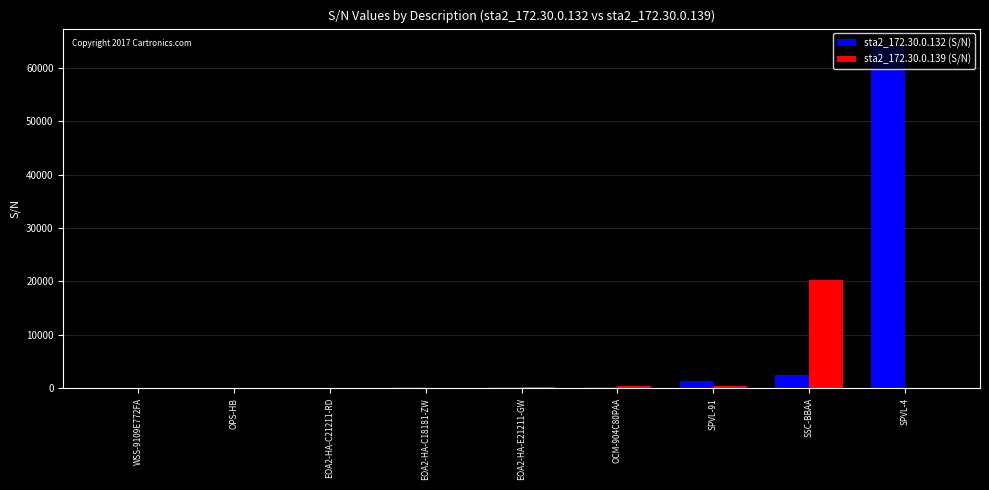

Where is sta2_172.30.0.132 (S/N) nearest to the value 32099?

SSC-BBAA